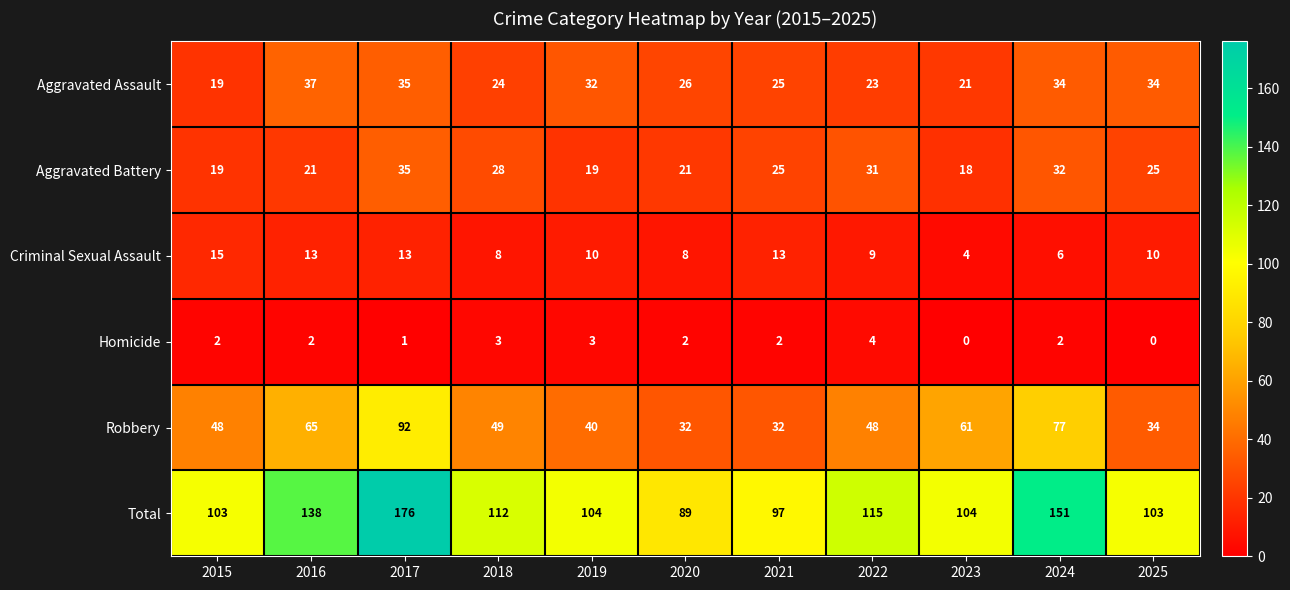

At 2024, list the series in order from largest to smallest.

Total, Robbery, Aggravated Assault, Aggravated Battery, Criminal Sexual Assault, Homicide